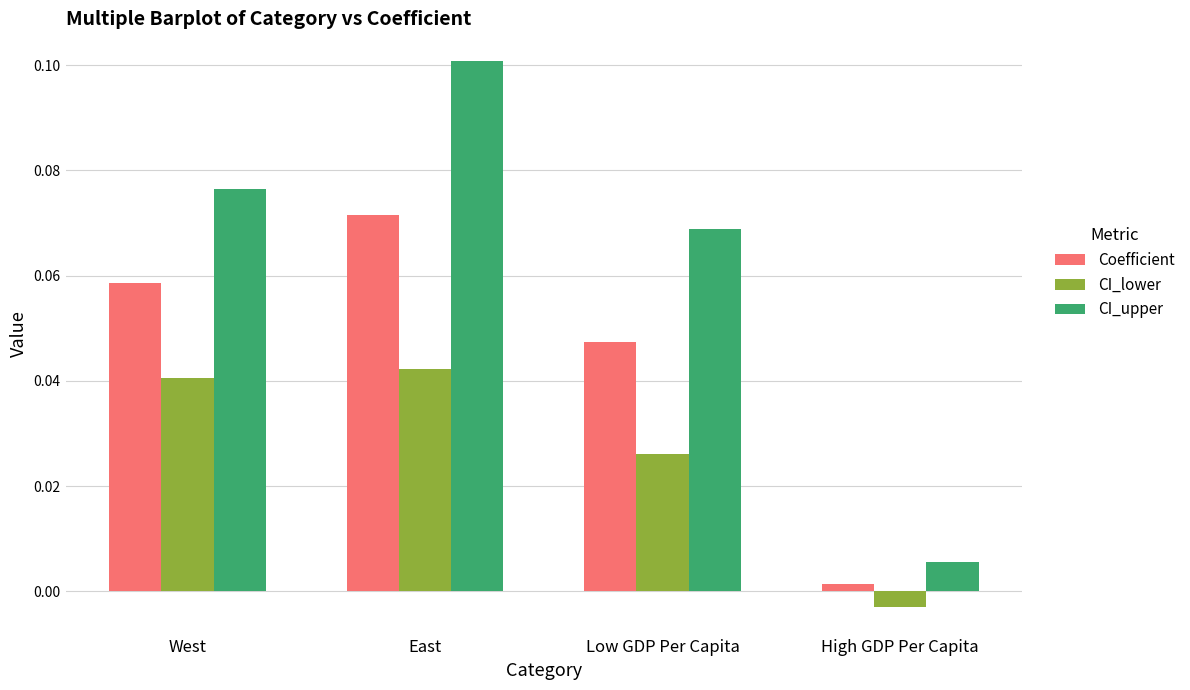

List the series in order of their overall mean, highest first.

CI_upper, Coefficient, CI_lower